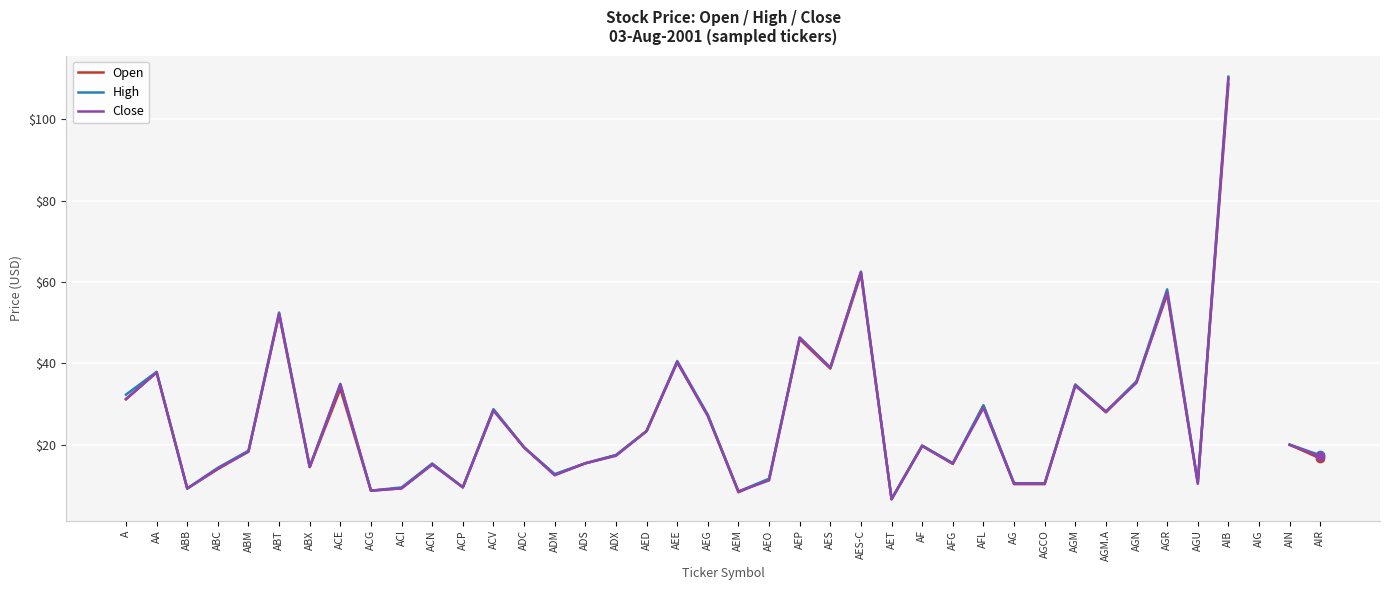

What is the value of the Close point at the 33rd from the left?

28.2